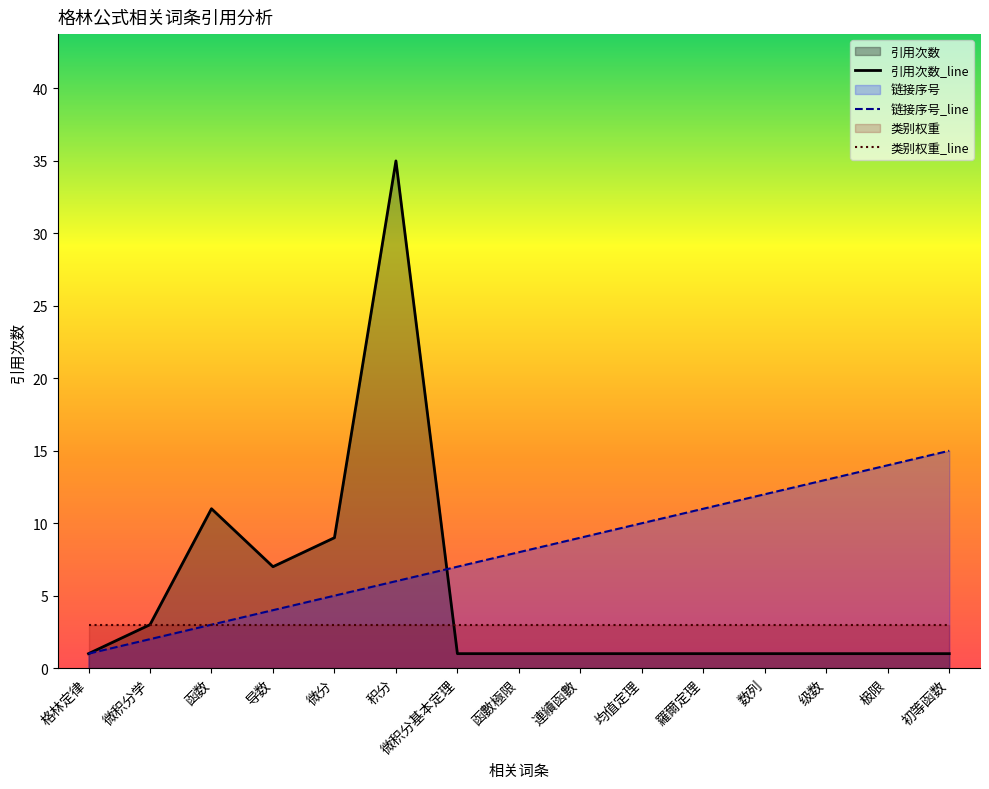

Which series has the widest spread of values?

引用次数_line